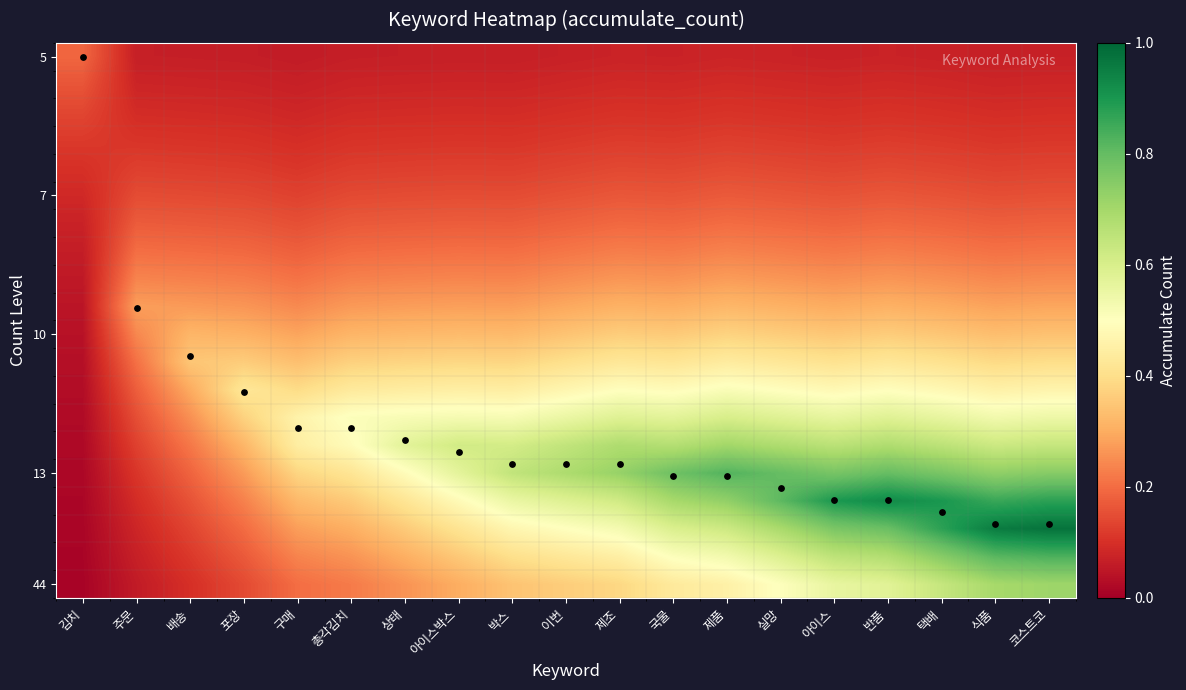

What is the greatest value displayed?

1.0